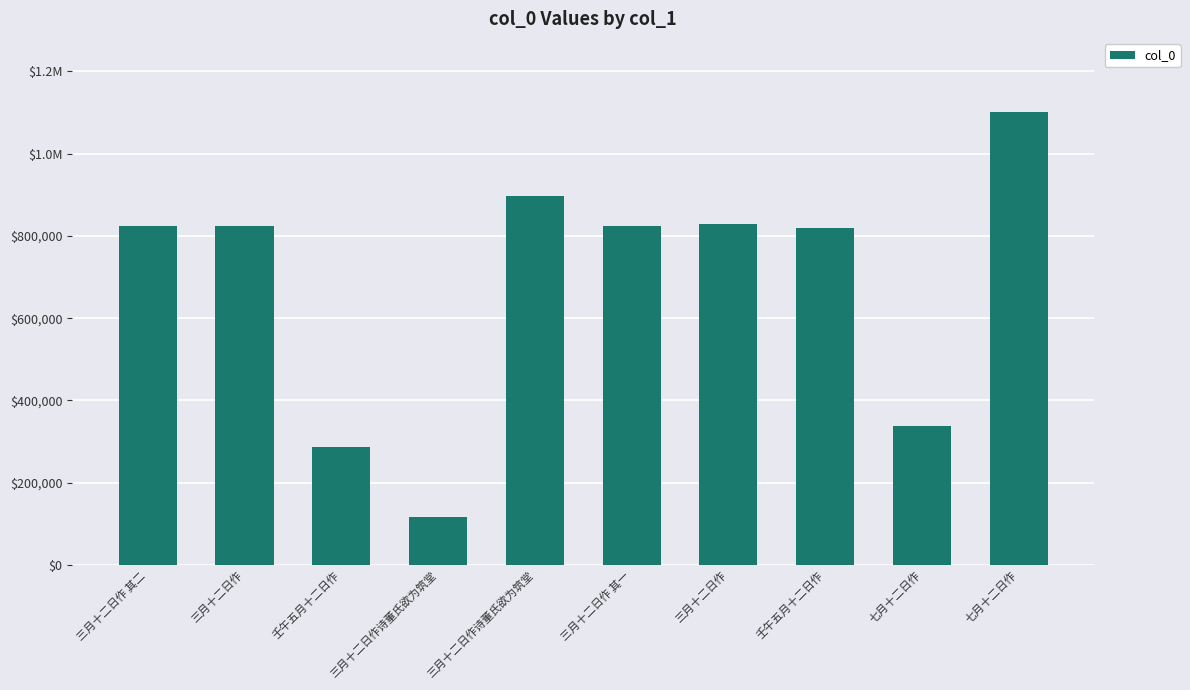

What is the difference between the maximum and minimum values?

982855